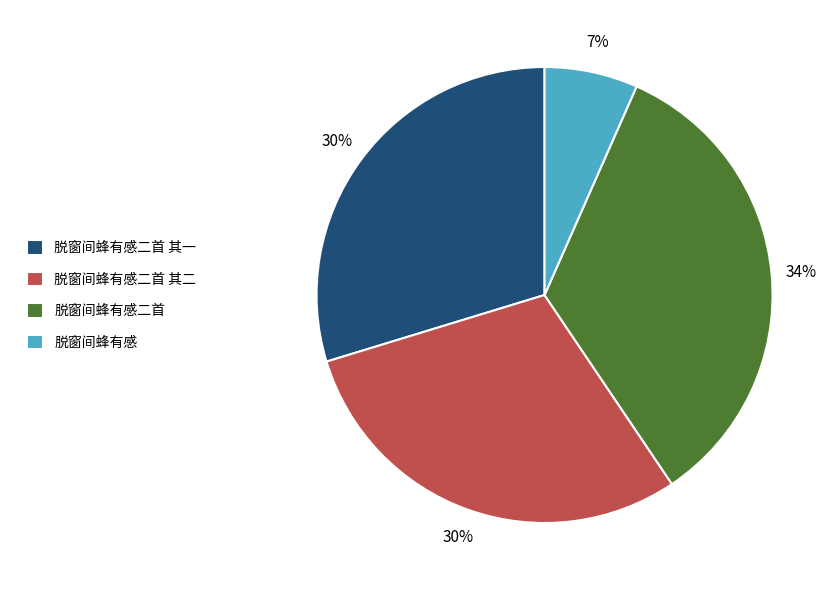

What is the ratio of the value at 脱窗间蜂有感 to the value at 脱窗间蜂有感二首 其一?

0.2